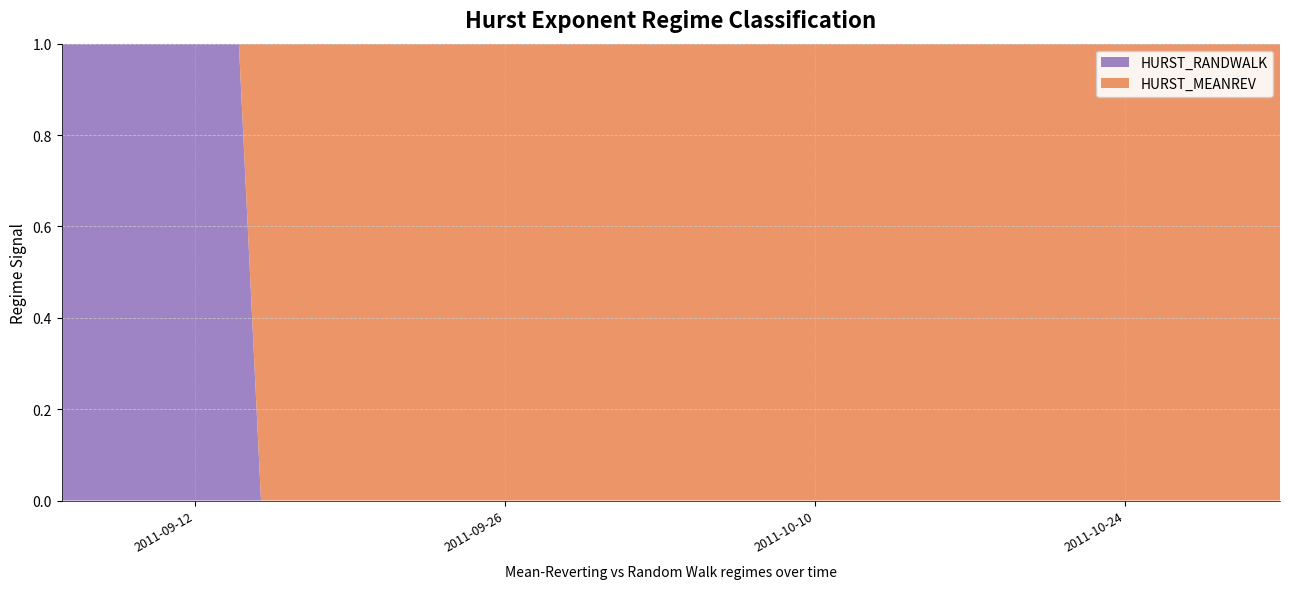

True or false: HURST_RANDWALK has more than 0 interior local peaks.

False